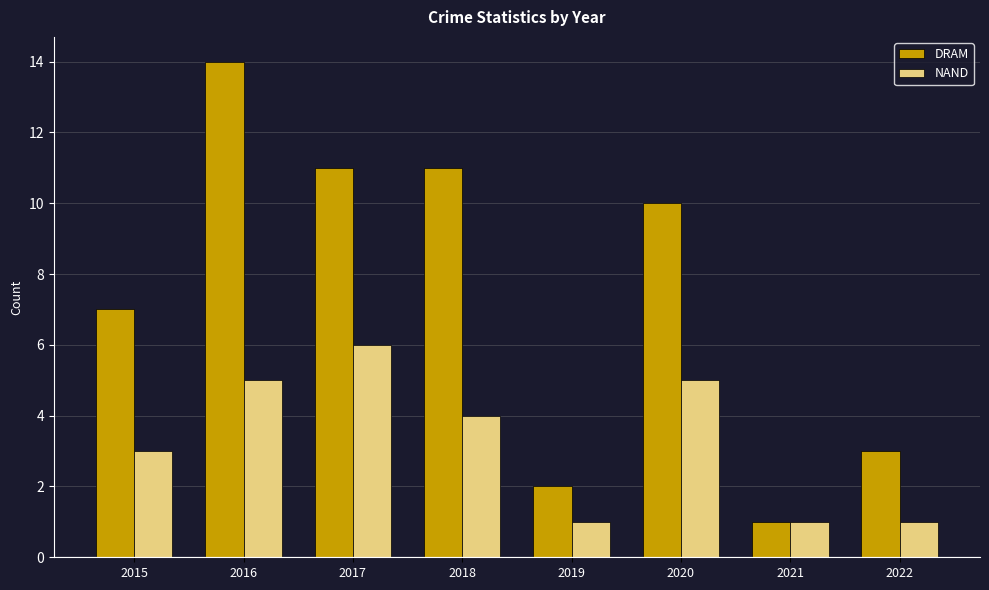

List the series in order of their overall mean, lowest first.

NAND, DRAM